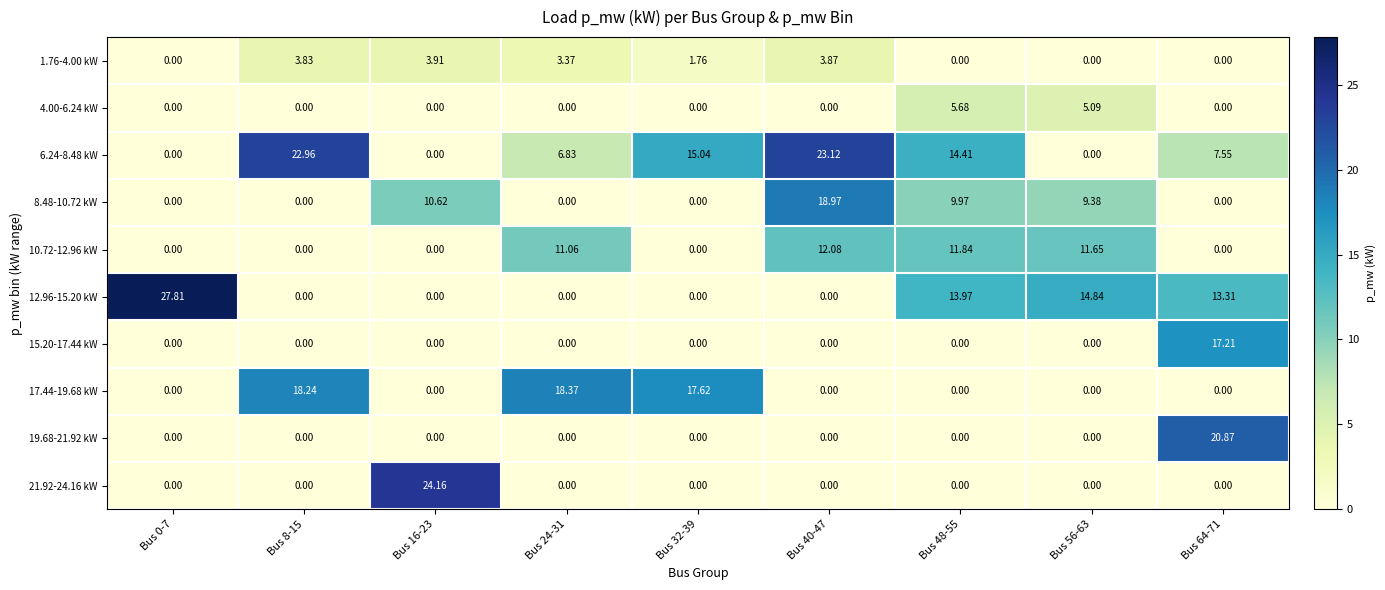

Is the value of 4.00-6.24 kW at Bus 48-55 greater than the value of 6.24-8.48 kW at Bus 64-71?

No